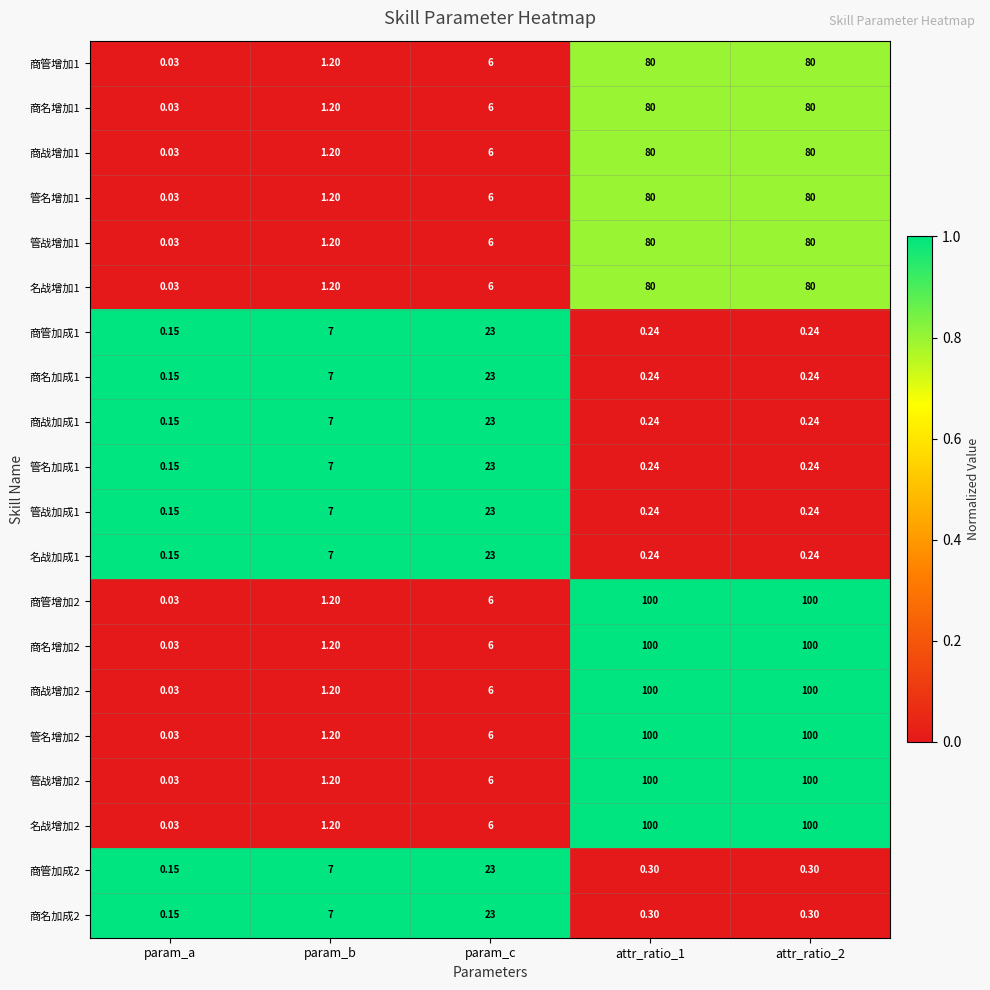

How many categories are shown in the chart?

5